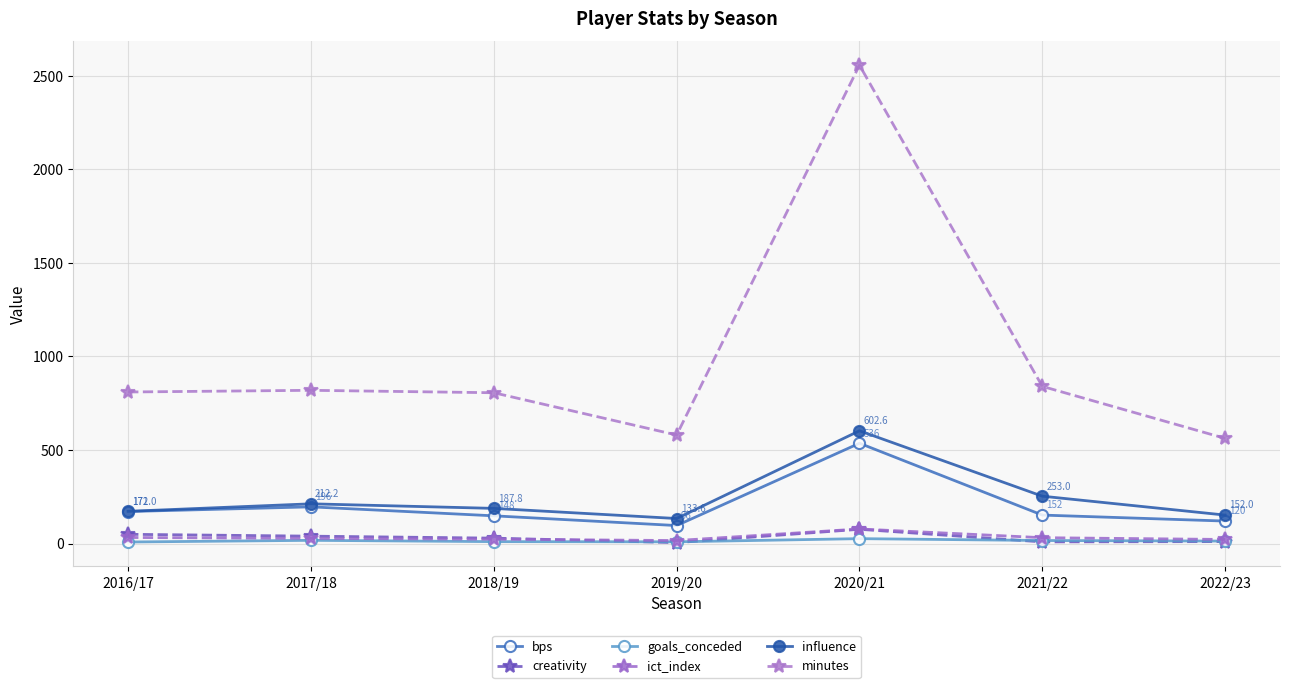

How many series are shown in this chart?

6